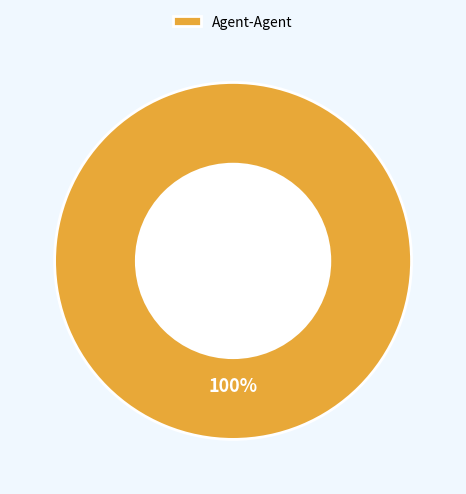

True or false: Agent-Agent accounts for 100% of the total.

True